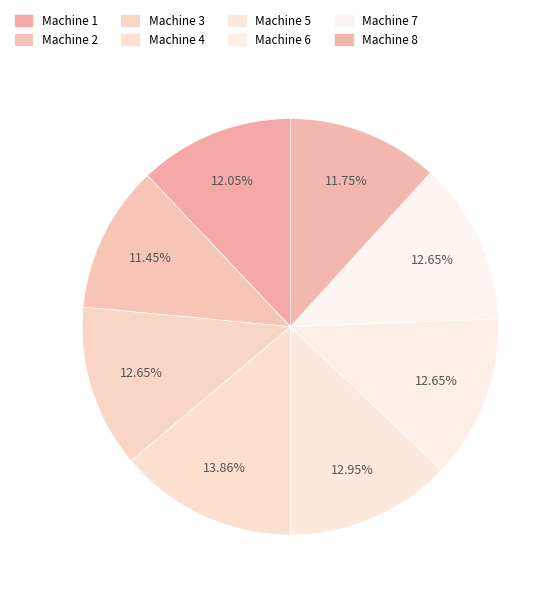

How many slices are in this pie chart?

8